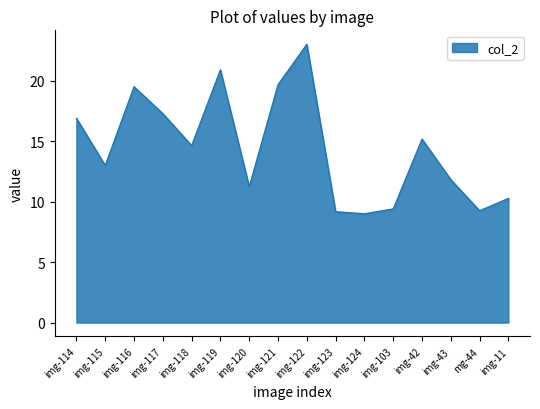

Where does the data first go above 14?

img-114